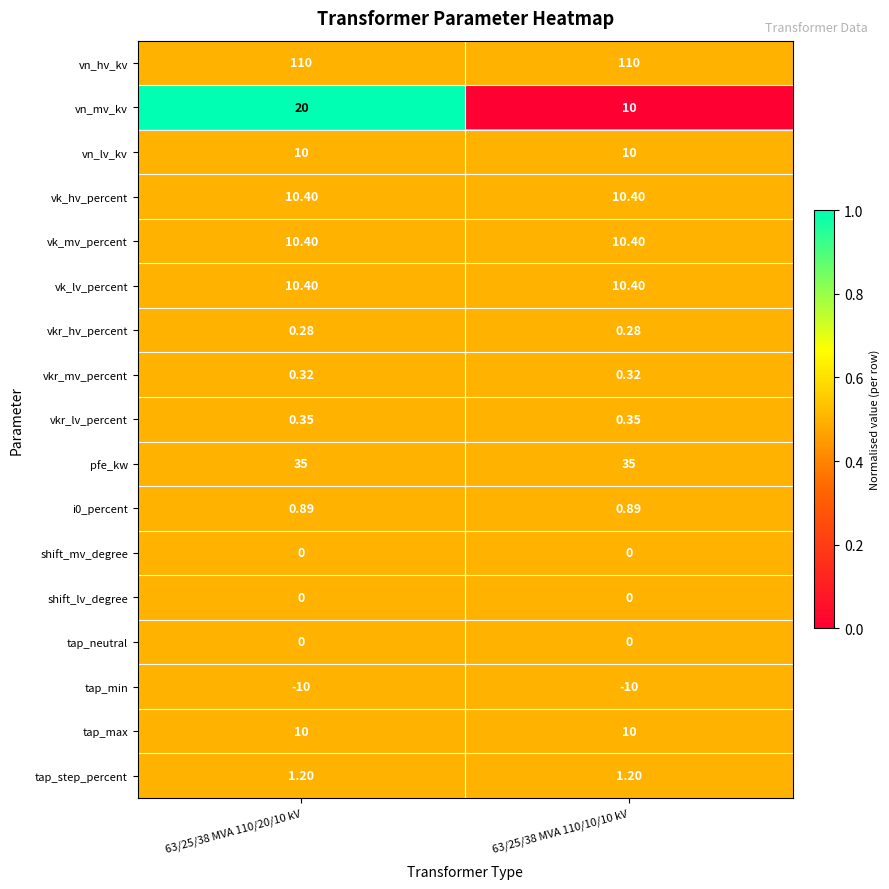

Which series changed the most between 63/25/38 MVA 110/20/10 kV and 63/25/38 MVA 110/10/10 kV?

vn_mv_kv